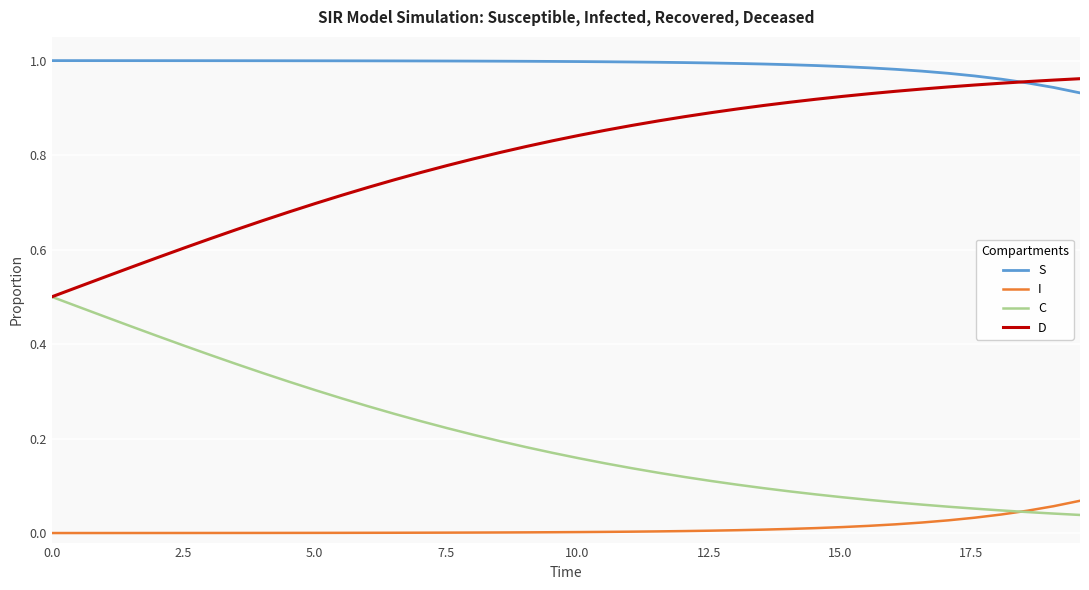

How many lines are shown in the chart?

4